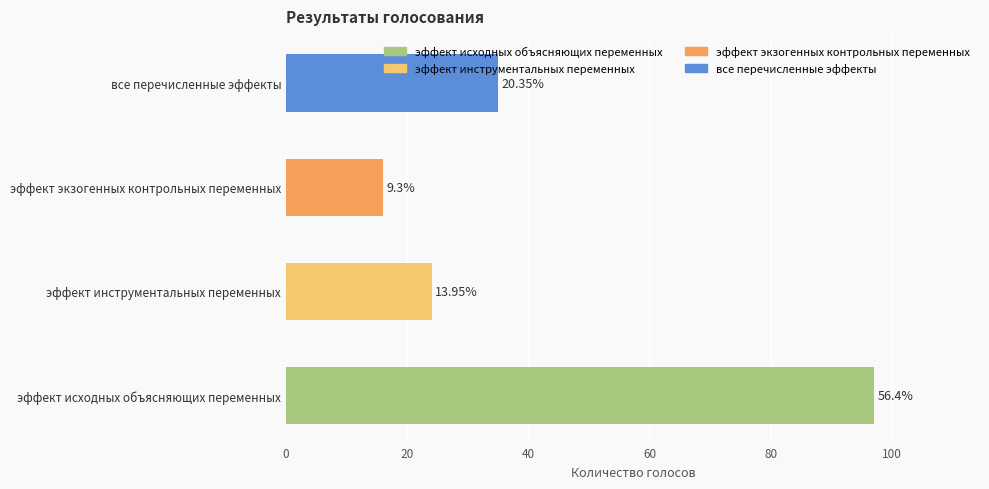

Reading left to right, list all the values displayed in this chart.

97	24	16	35